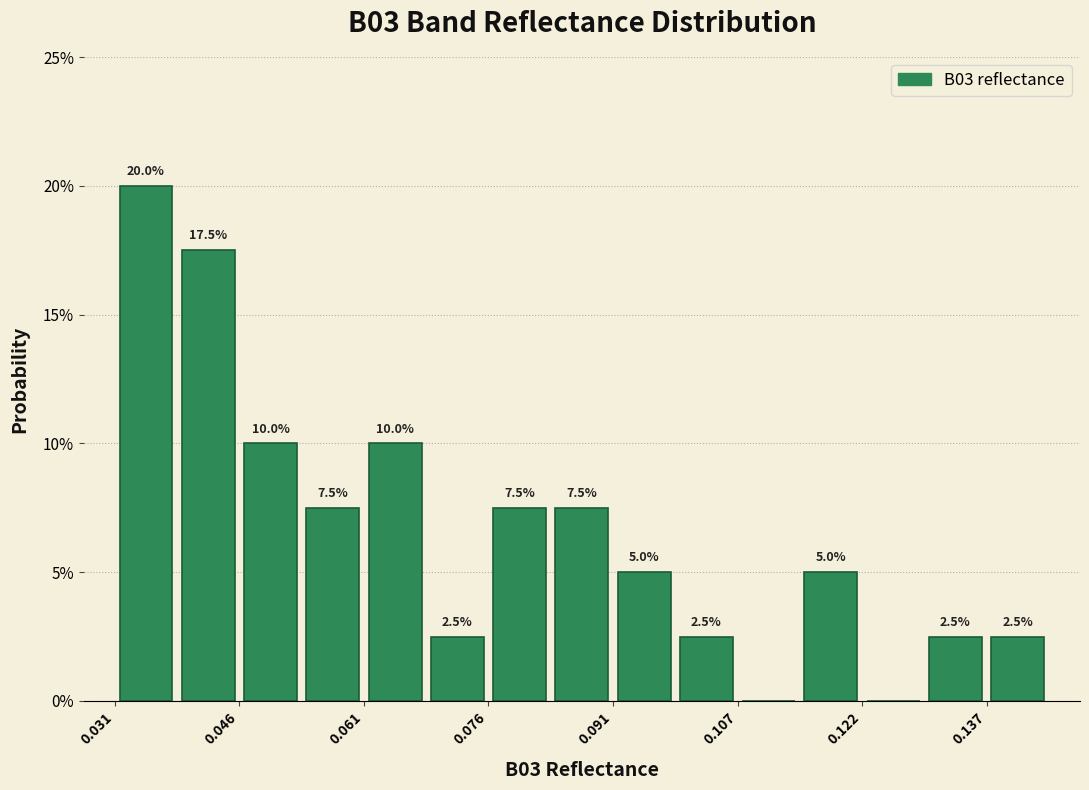

Around what value on the x-axis is the tallest bar? Give the approximate position of its centre, as read against the axis.

0.034